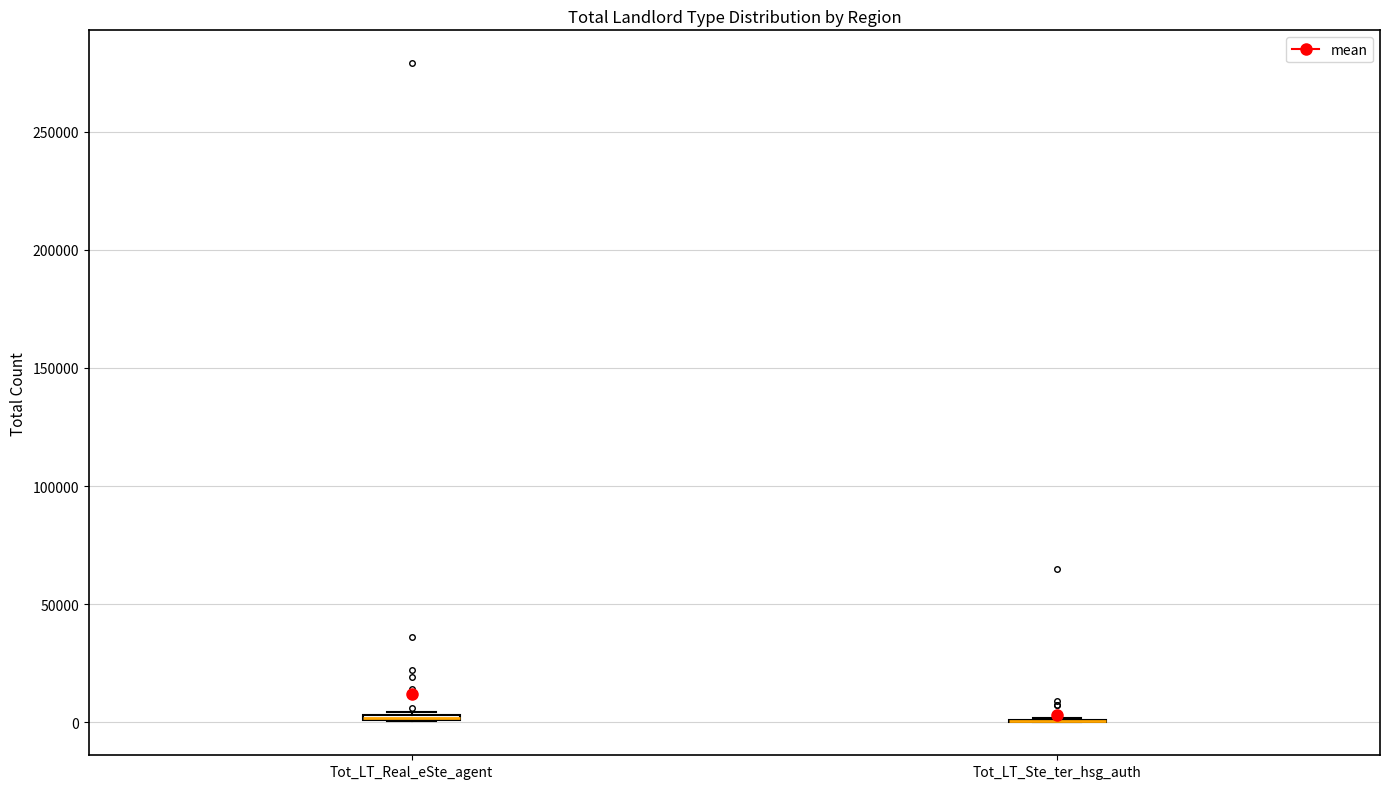

Where is the lower edge of the box for Tot_LT_Real_eSte_agent on the y-axis? The values are not printed on the chart, so give them approximately, as read against the axis.

0